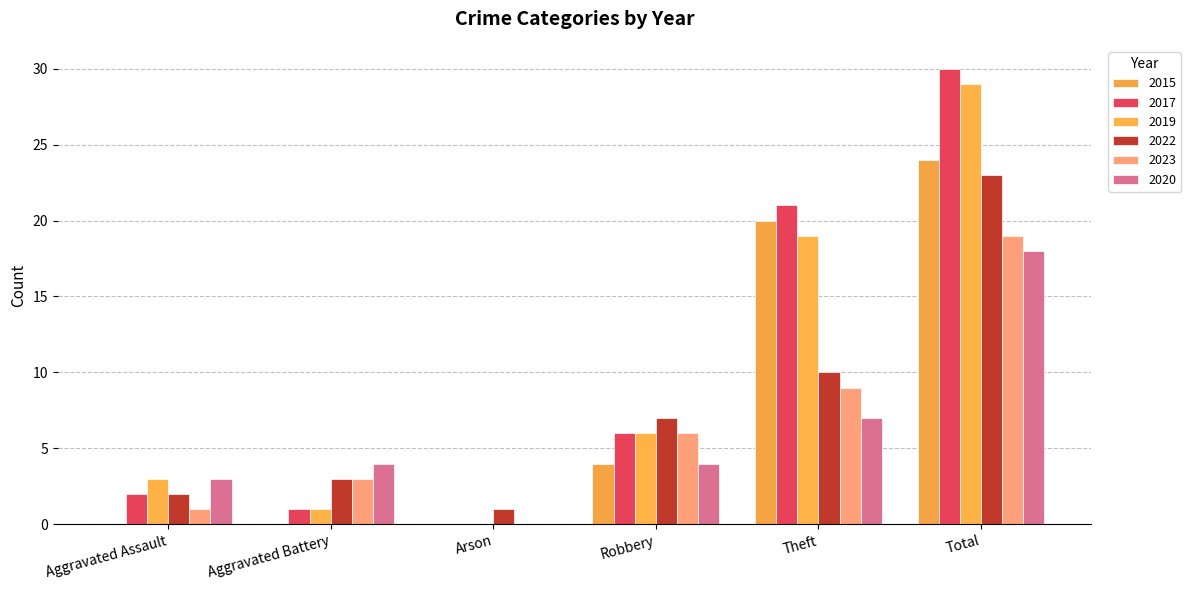

How many data points does each series have?

6